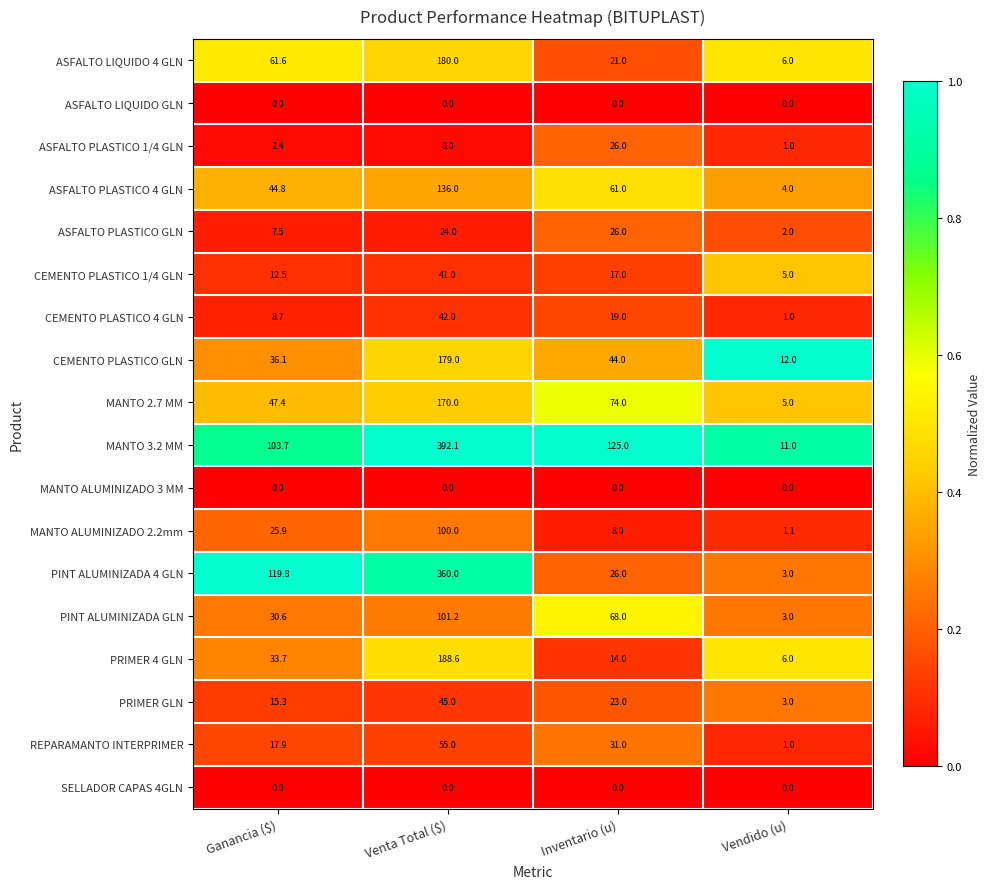

Is it true that MANTO 3.2 MM equals 542.1 at Venta Total ($)?

False